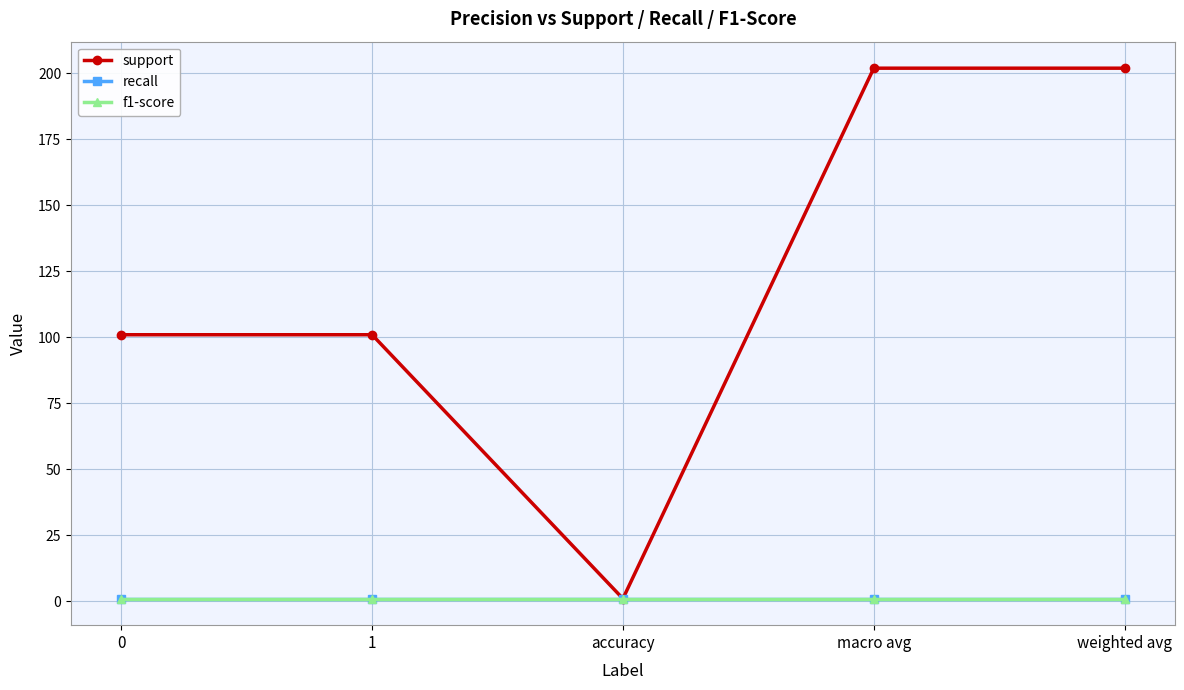

Reading left to right, what are all the values shown in this chart?

support: 101	101	1	202	202
recall: 1	1	1	1	1
f1-score: 1	1	1	1	1